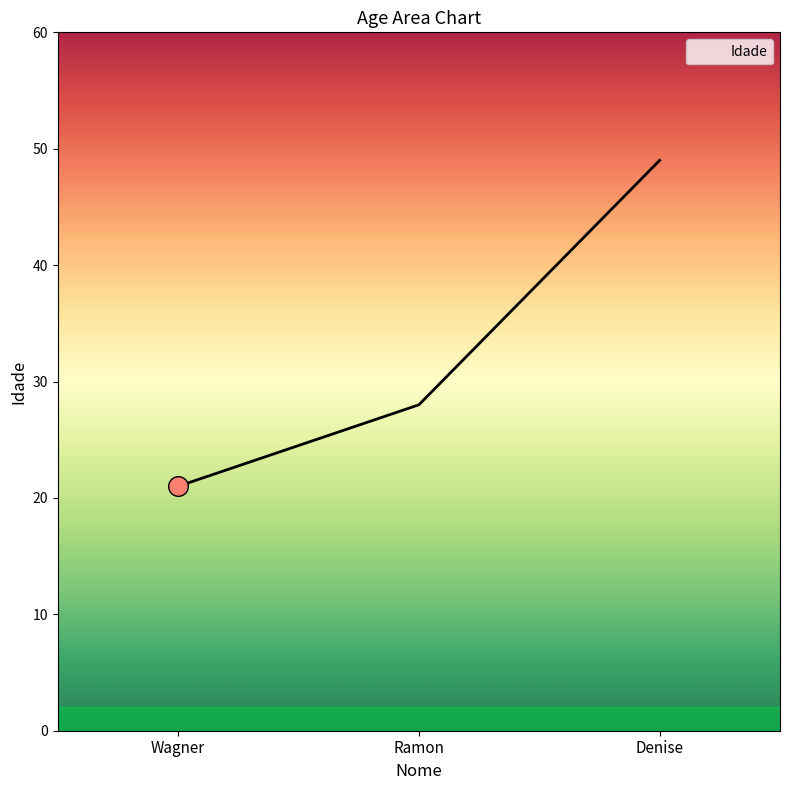

What is the ratio of the value at Ramon to the value at Wagner?

1.3